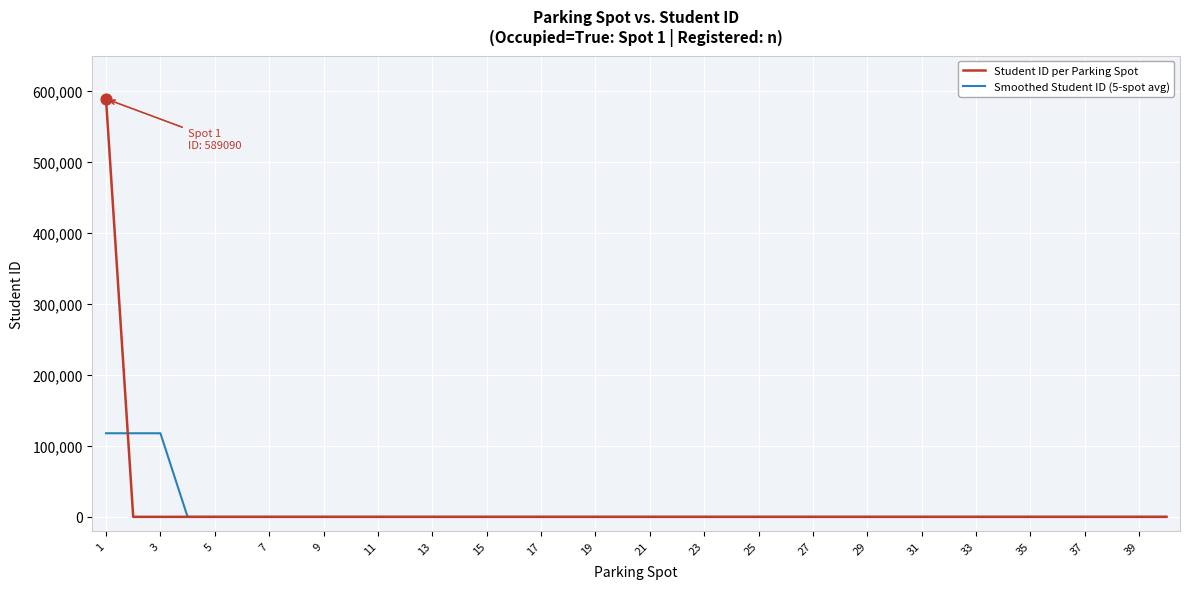

Which series has the largest range (max minus min)?

Student ID per Parking Spot